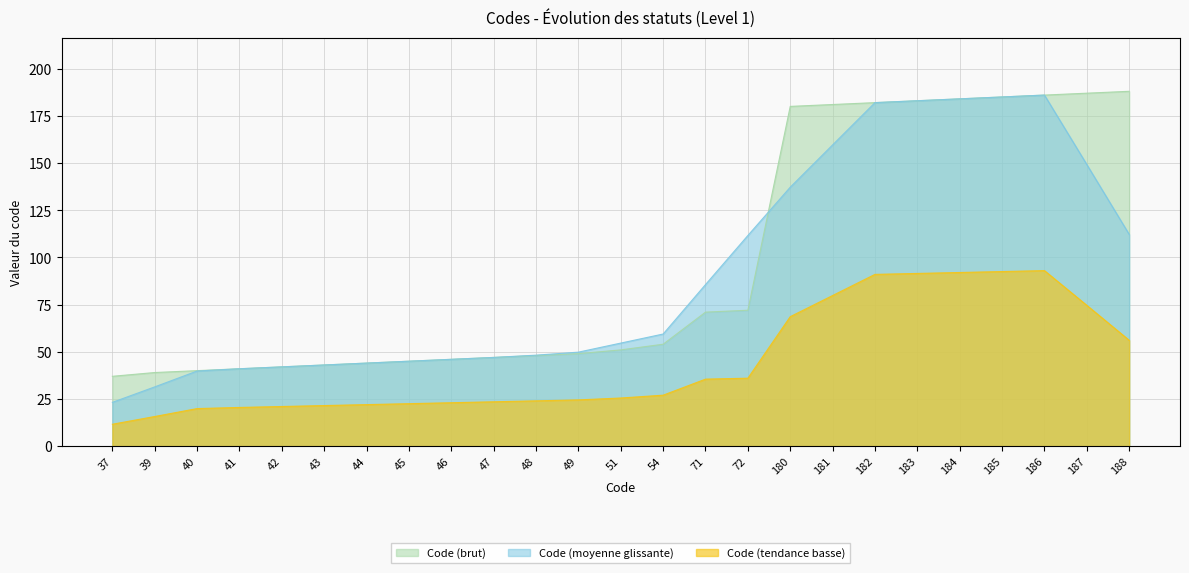

List the labels in order of value, smallest first.

37, 39, 40, 41, 42, 43, 44, 45, 46, 47, 48, 49, 51, 54, 71, 72, 180, 181, 182, 183, 184, 185, 186, 187, 188